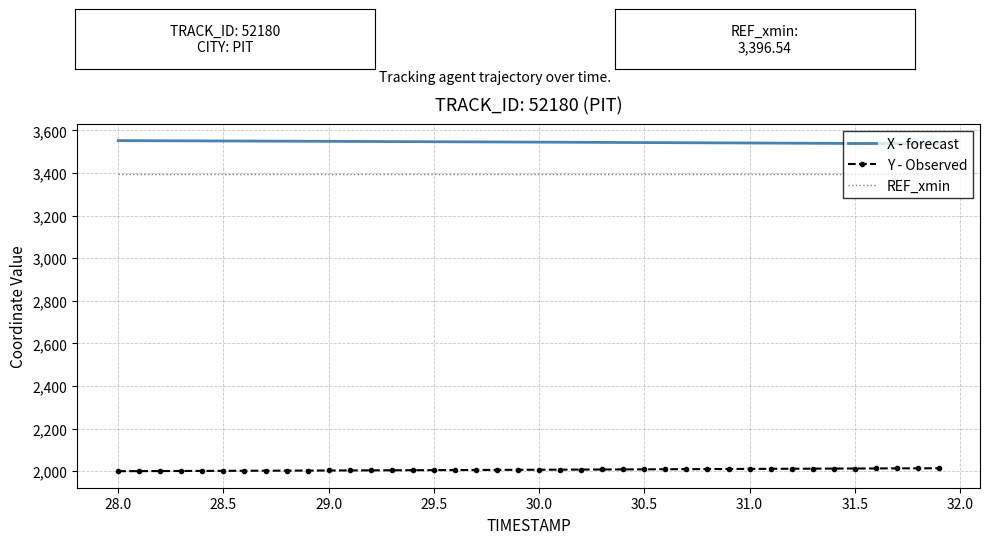

Which series has the largest total across all categories?

X - forecast